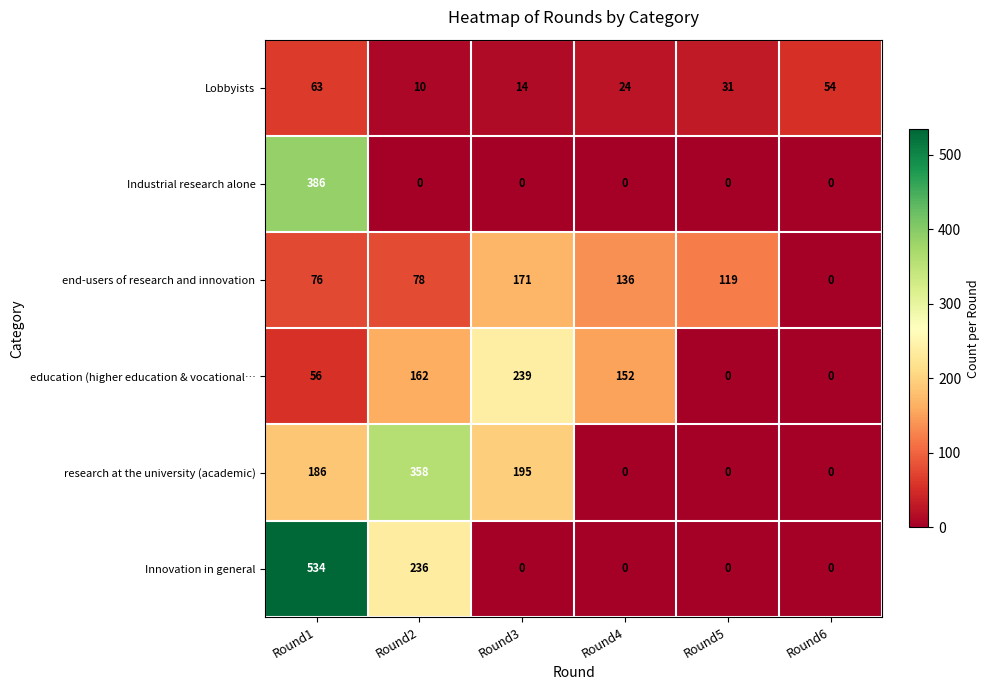

What is the average value of the research at the university (academic) series?

123